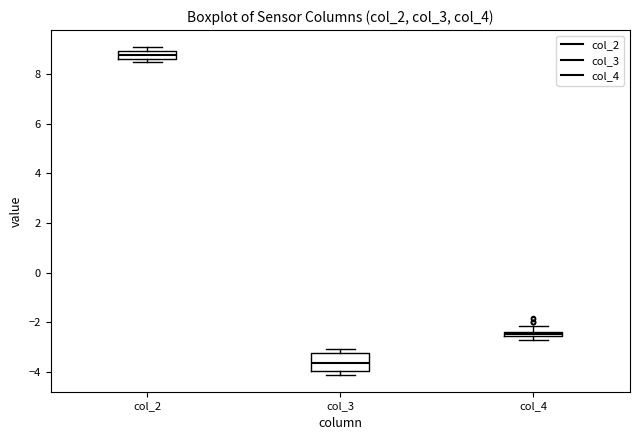

Where does the median line of the box for col_2 sit on the y-axis? The values are not printed on the chart, so give them approximately, as read against the axis.

8.8